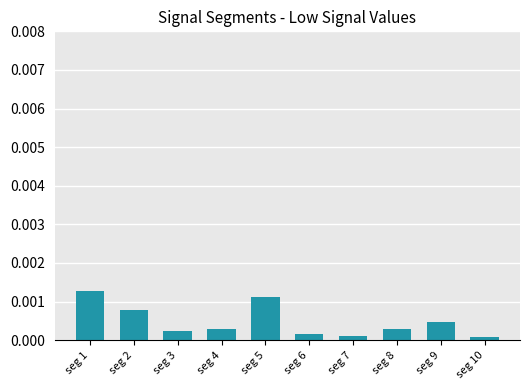

Does the chart contain stacked bars?

No